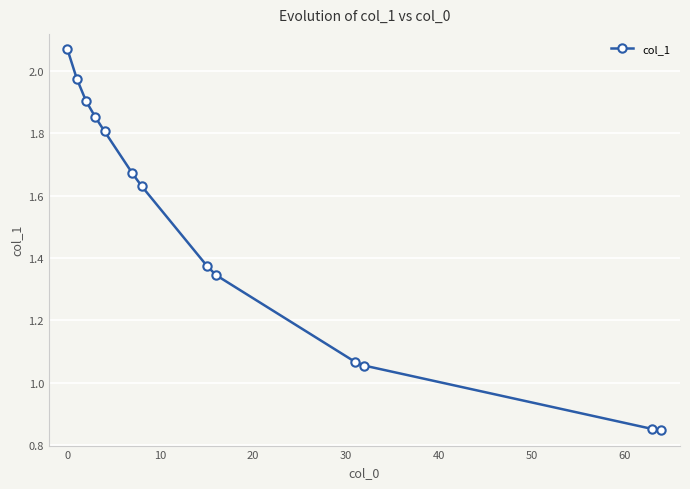

True or false: the data has more than 1 interior local peaks.

False